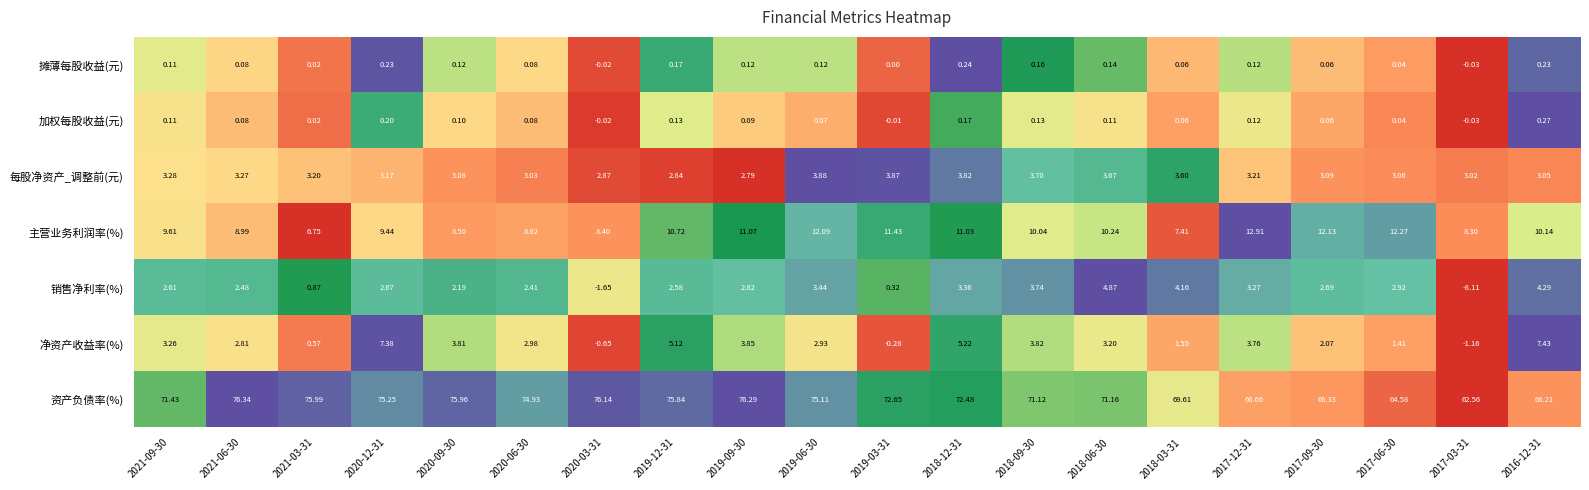

Which series changed the most between 2017-03-31 and 2016-12-31?

销售净利率(%)